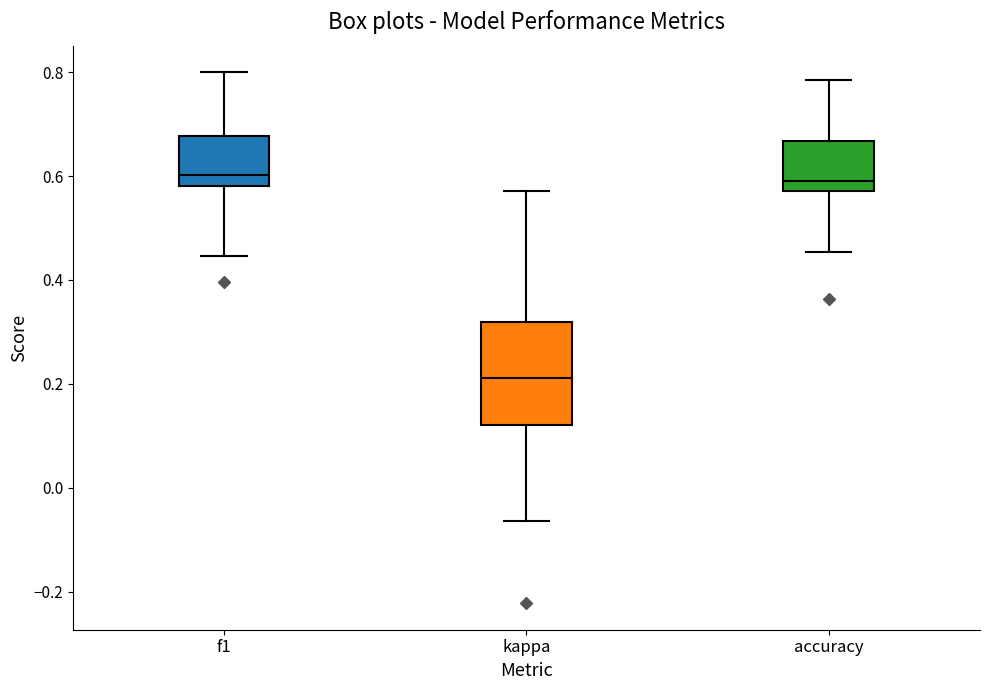

Reading left to right, transcribe this box plot: for each box, give where its median line is, the range the box spans, and where its two whiskers end, as read against the y-axis. The values are not printed on the chart, so give them approximately, as read against the axis.

f1: median 0.60, box 0.58 to 0.68, whiskers 0.44 to 0.80
kappa: median 0.22, box 0.12 to 0.32, whiskers -0.06 to 0.58
accuracy: median 0.60, box 0.58 to 0.66, whiskers 0.46 to 0.78